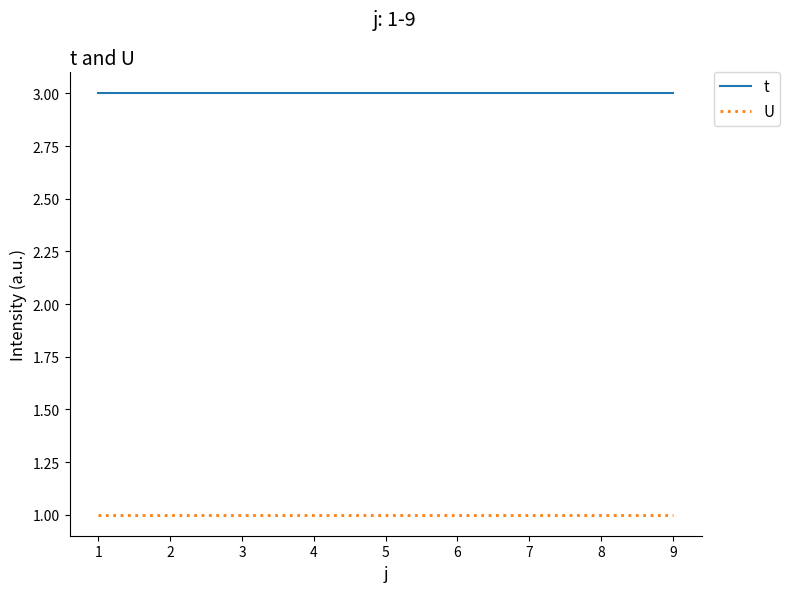

Does the chart display data point markers on the line(s)?

No